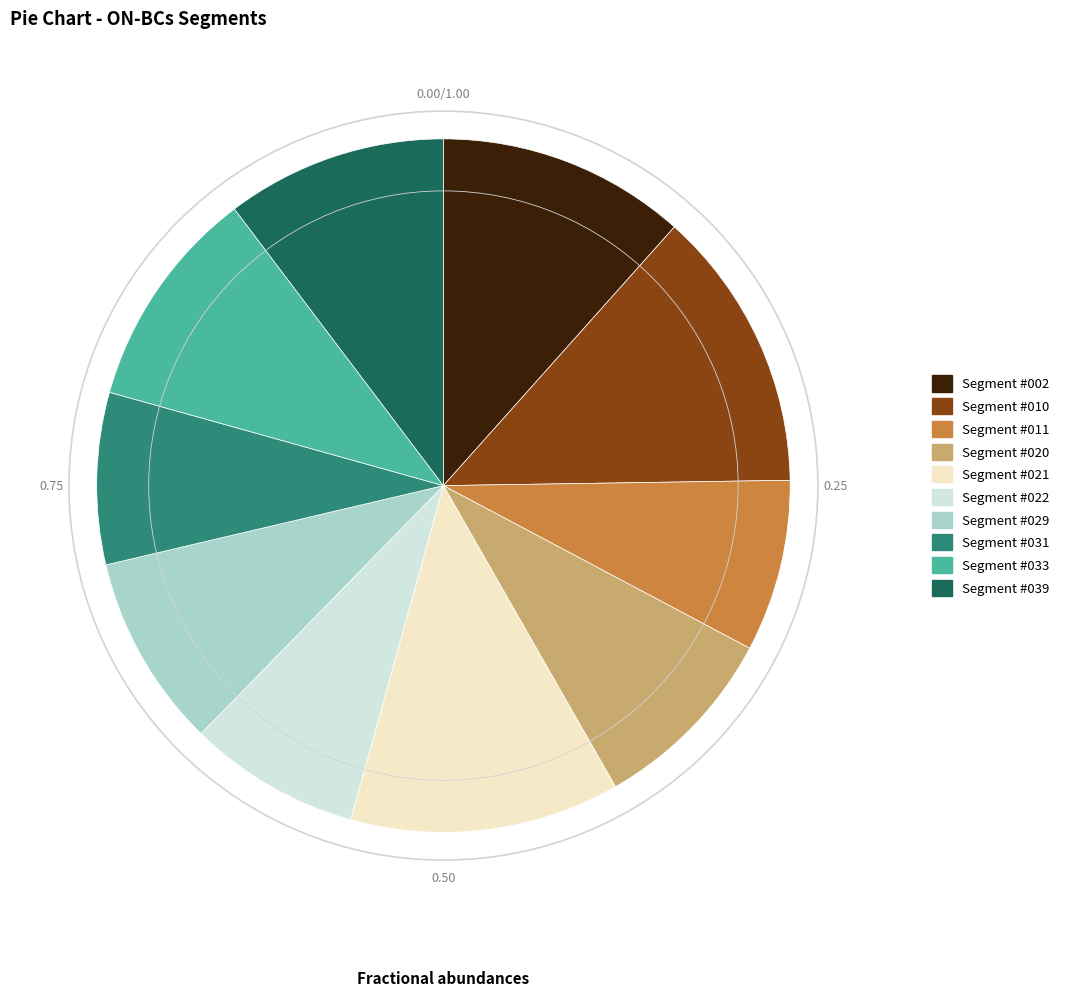

Is there a majority slice in this chart?

No